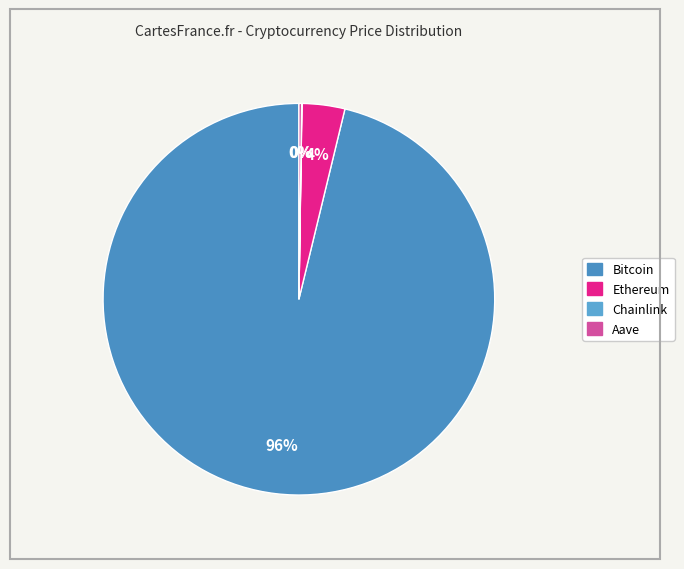

To the nearest percent, what is the combined percentage of Ethereum and Bitcoin?

100%